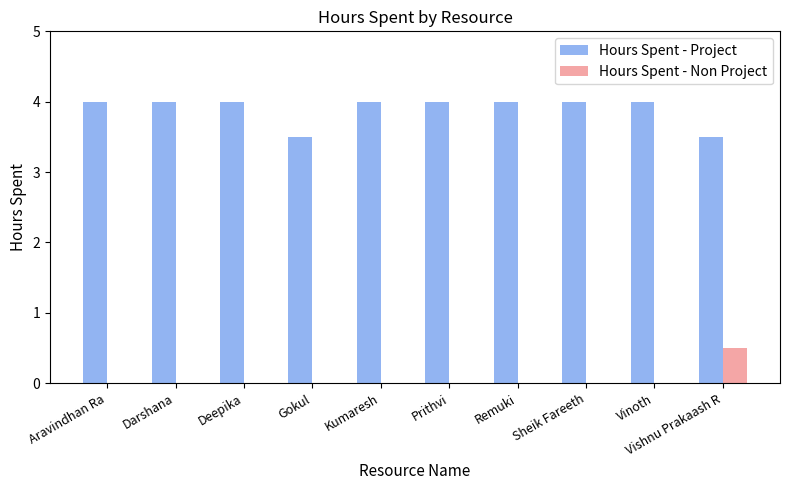

What is the sum of all Hours Spent - Non Project values?

0.5